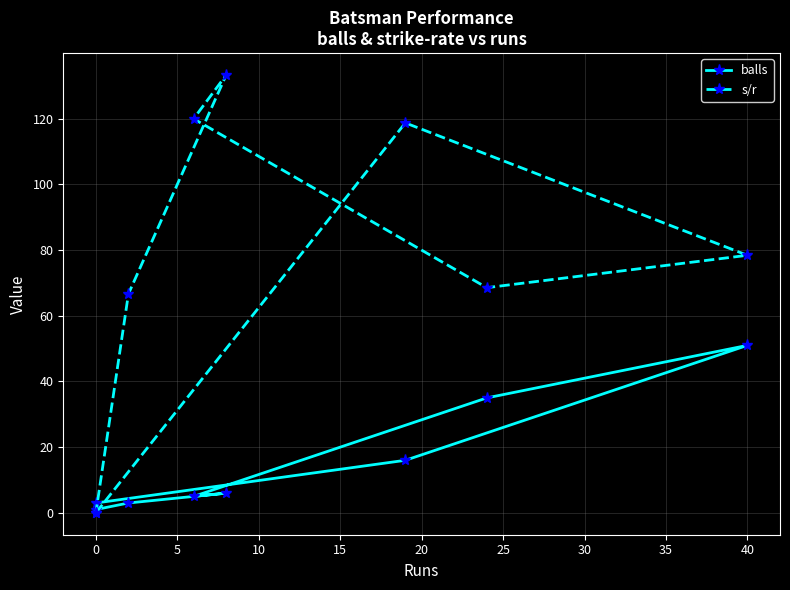

What is the sum of all s/r values?

585.8